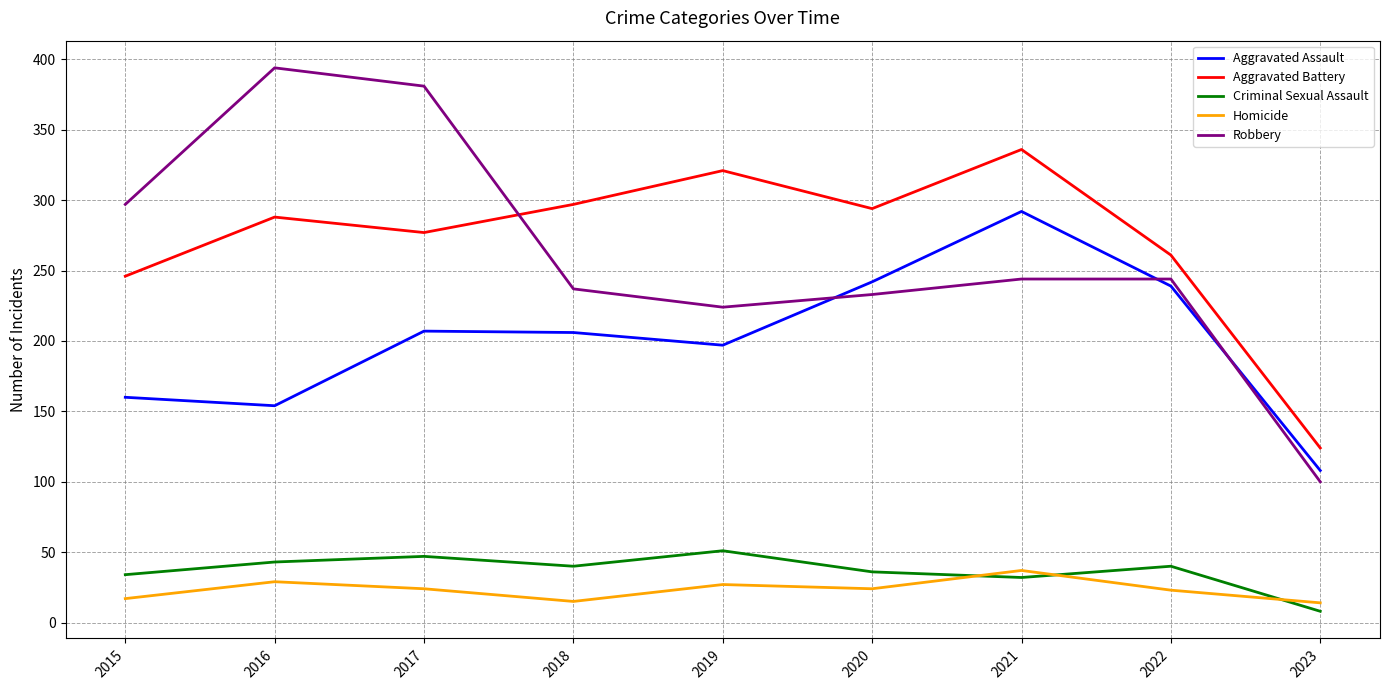

Is it true that Aggravated Assault equals 144 at 2018?

False